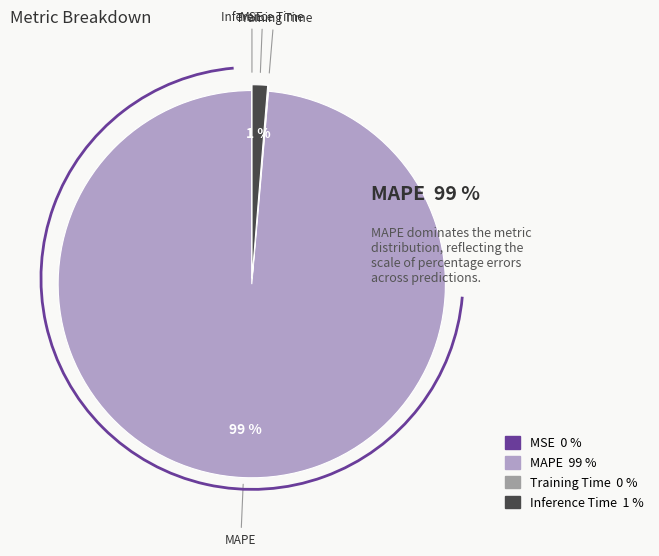

To the nearest percent, what is the average slice percentage?

25%